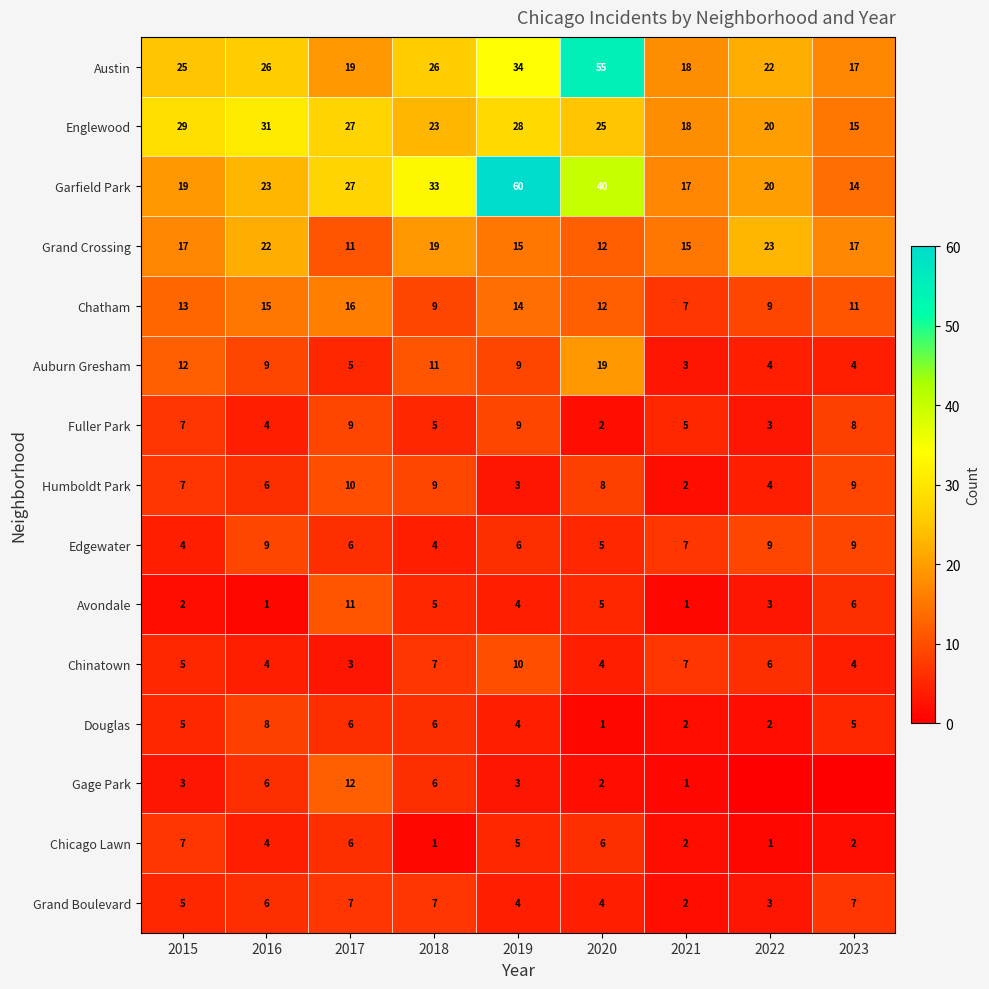

What is the difference between the maximum and minimum values in the Grand Crossing series?

12